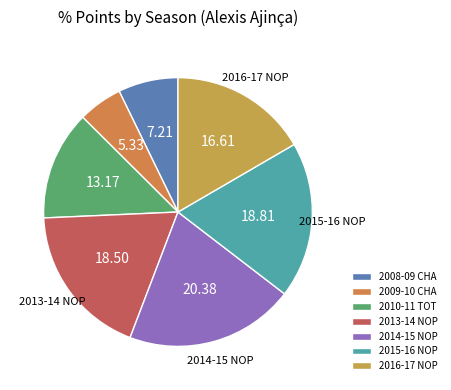

What percentage is the 2009-10 CHA slice, to the nearest percent?

5%